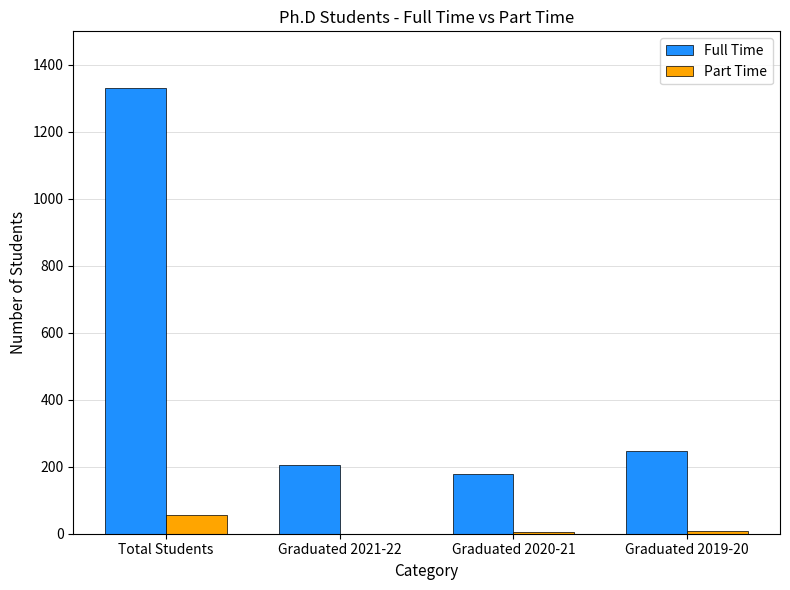

Is it true that Full Time equals 2040 at Total Students?

False